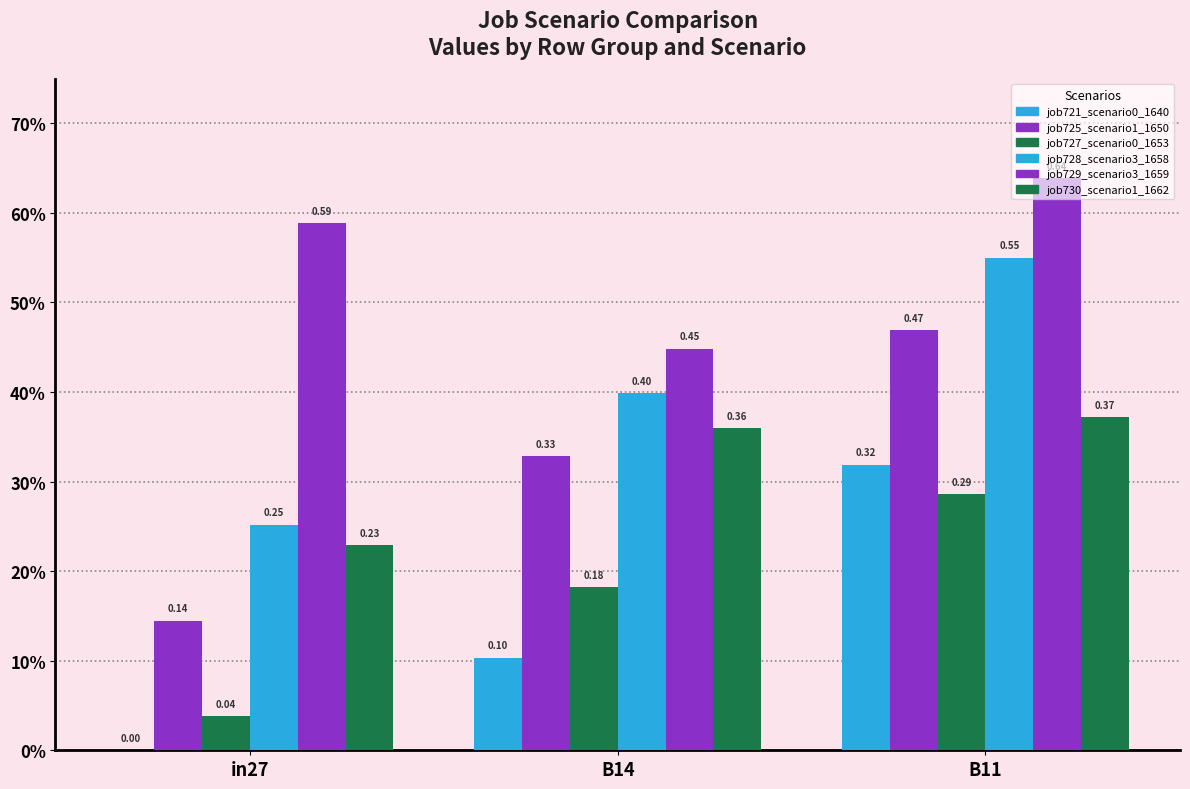

Are the bars horizontal?

No